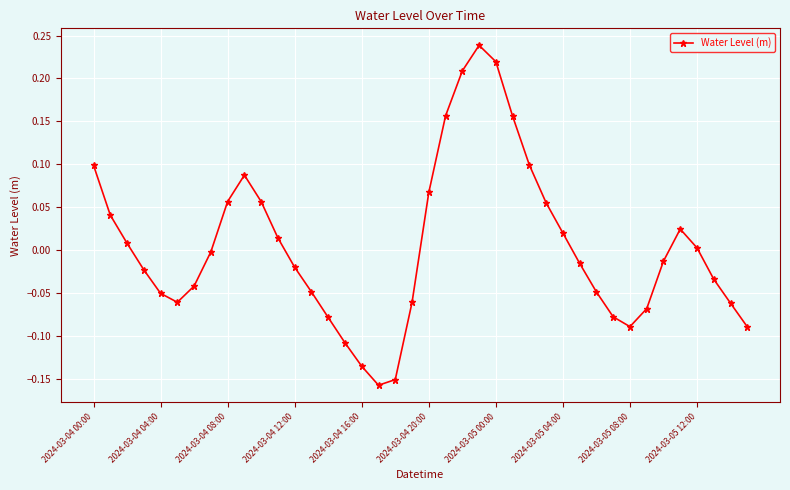

How many interior local valleys (lower than both neighbors) does the data have?

3